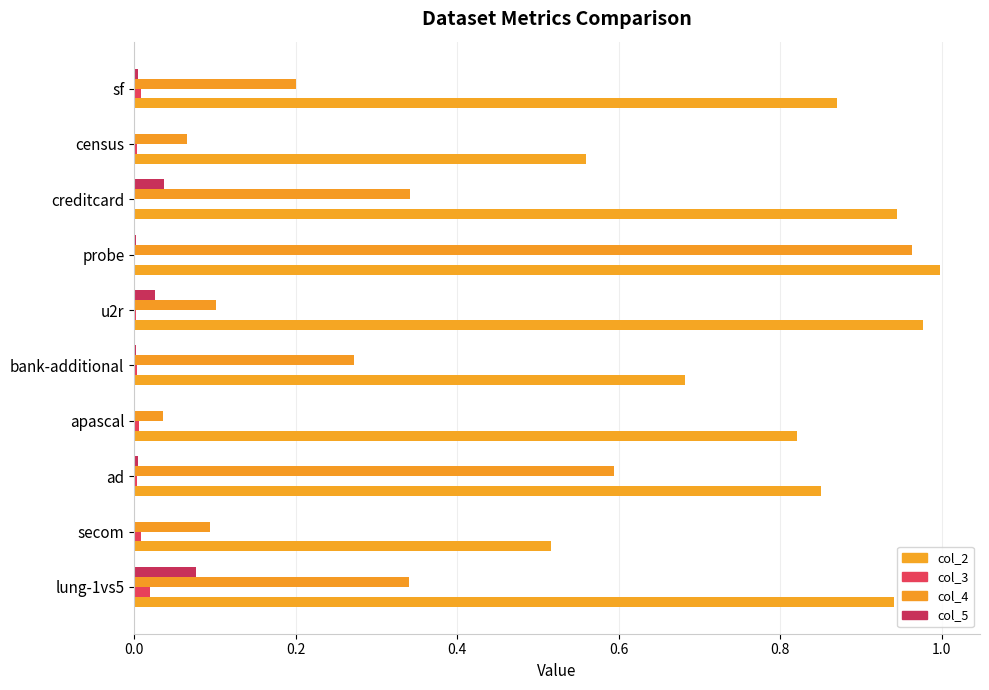

At which category is the sum across all series the highest?

probe